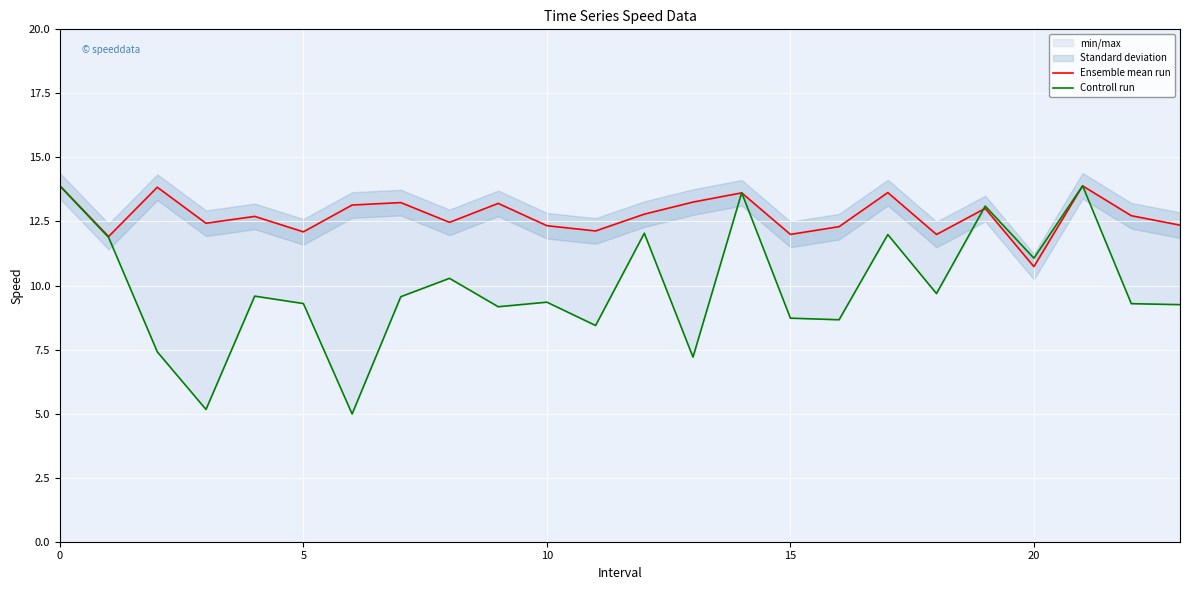

Which series changed the most between 13 and 14?

Controll run